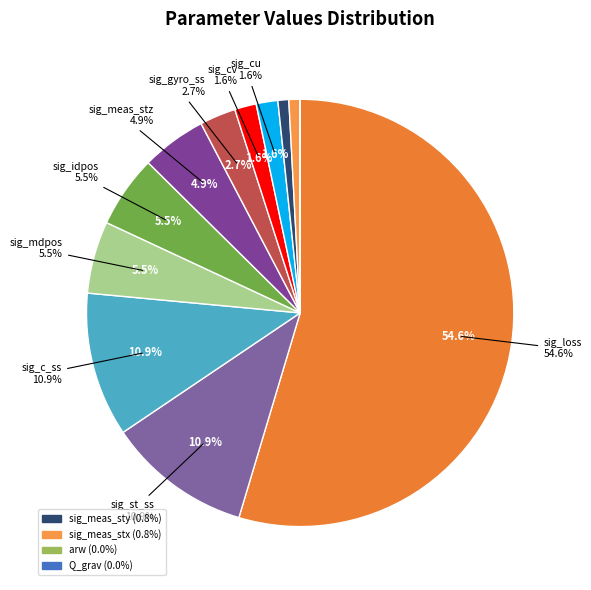

True or false: sig_idpos accounts for 1% of the total.

False